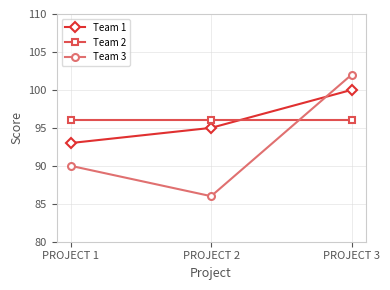

Which label corresponds to the smallest value in the chart?

PROJECT 2